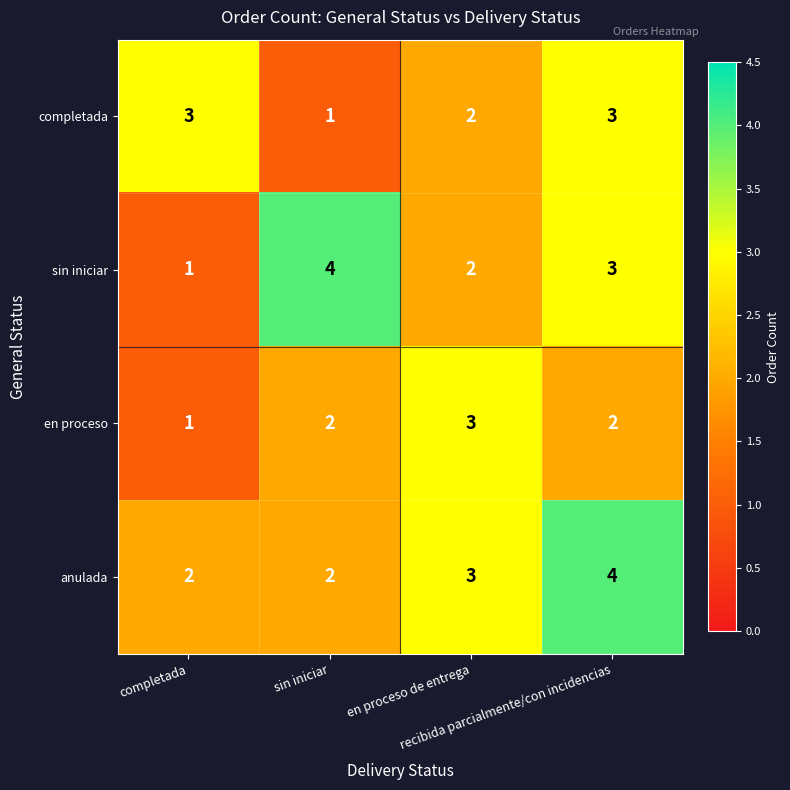

List the series in order of their overall mean, highest first.

anulada, sin iniciar, completada, en proceso